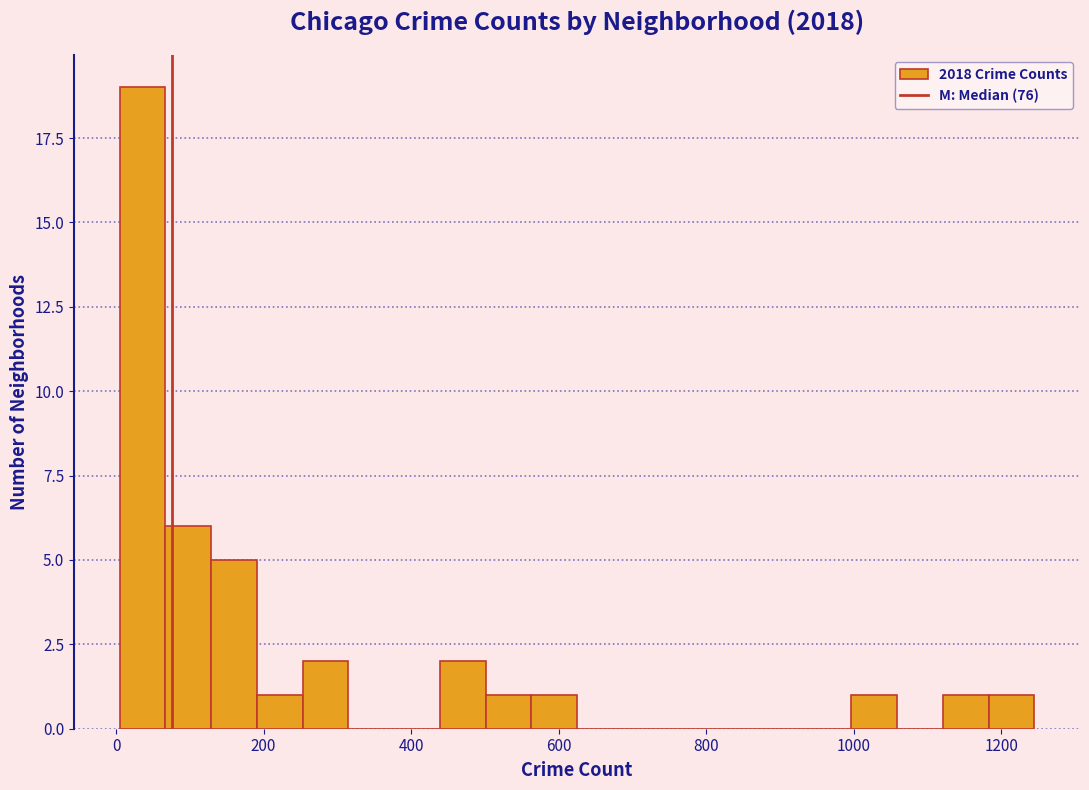

Read against the x-axis, roughly where is the centre of the tallest bar?

40